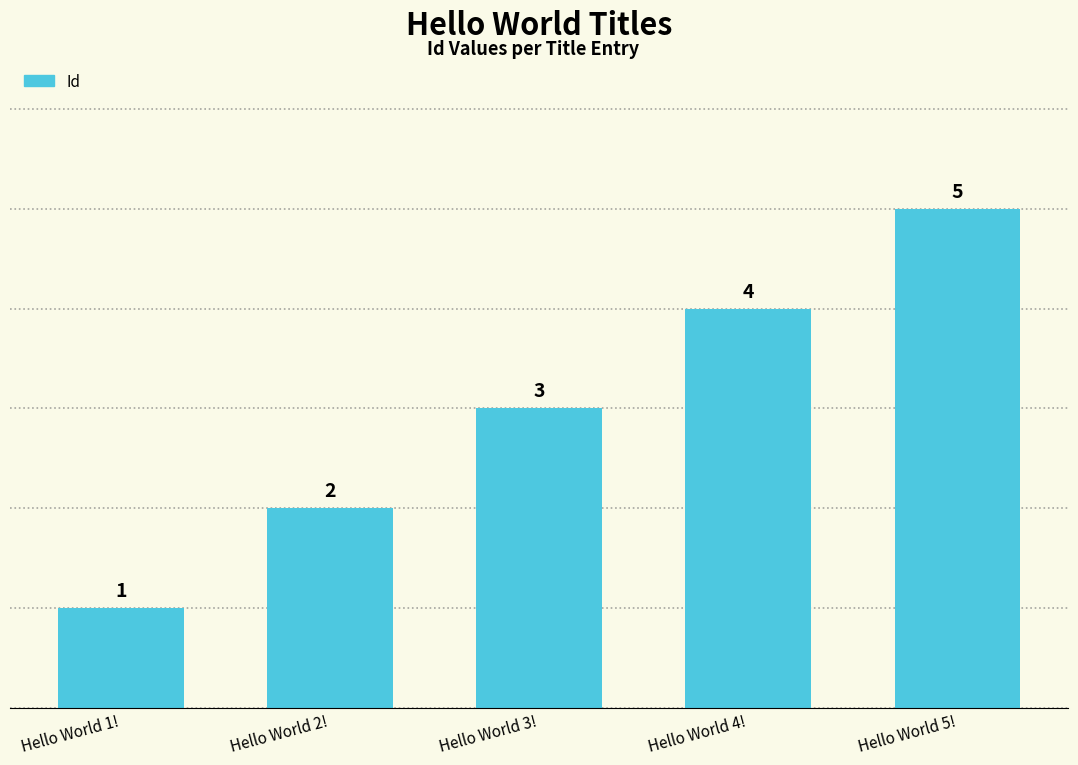

Rank the categories by value from highest to lowest.

Hello World 5!, Hello World 4!, Hello World 3!, Hello World 2!, Hello World 1!